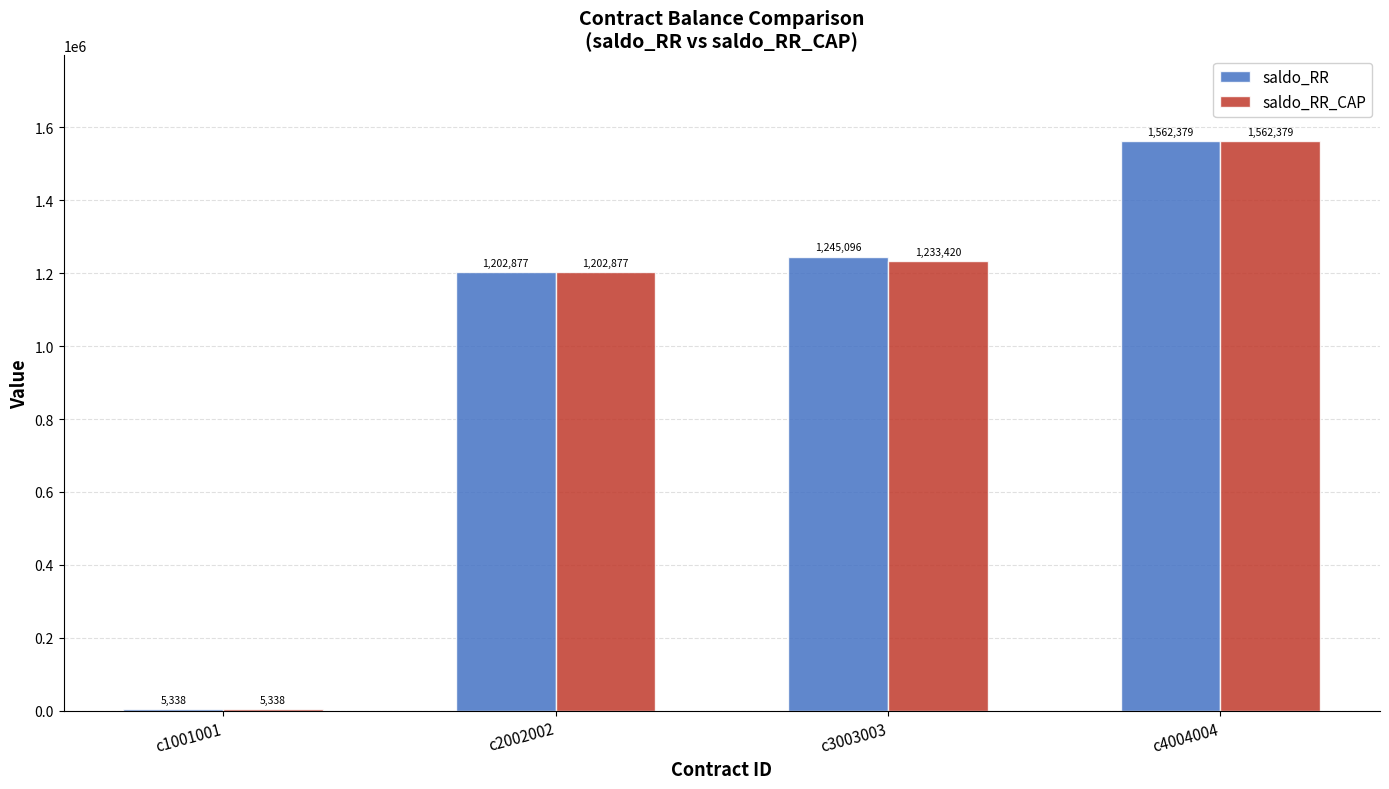

What is the total value across all series at c4004004?

3124758.7